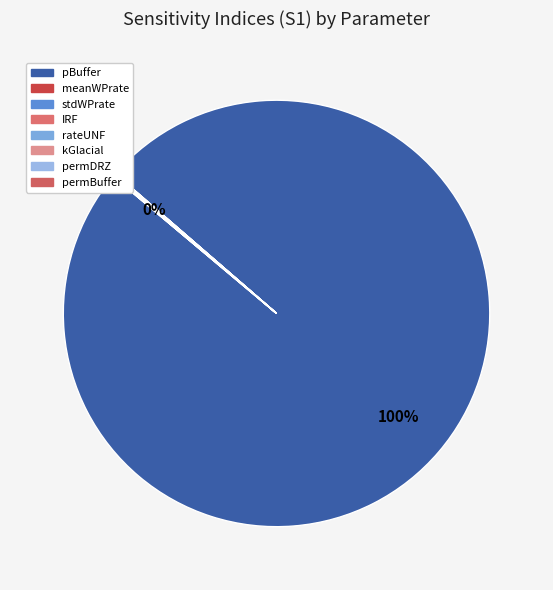

True or false: permDRZ accounts for 11% of the total.

False